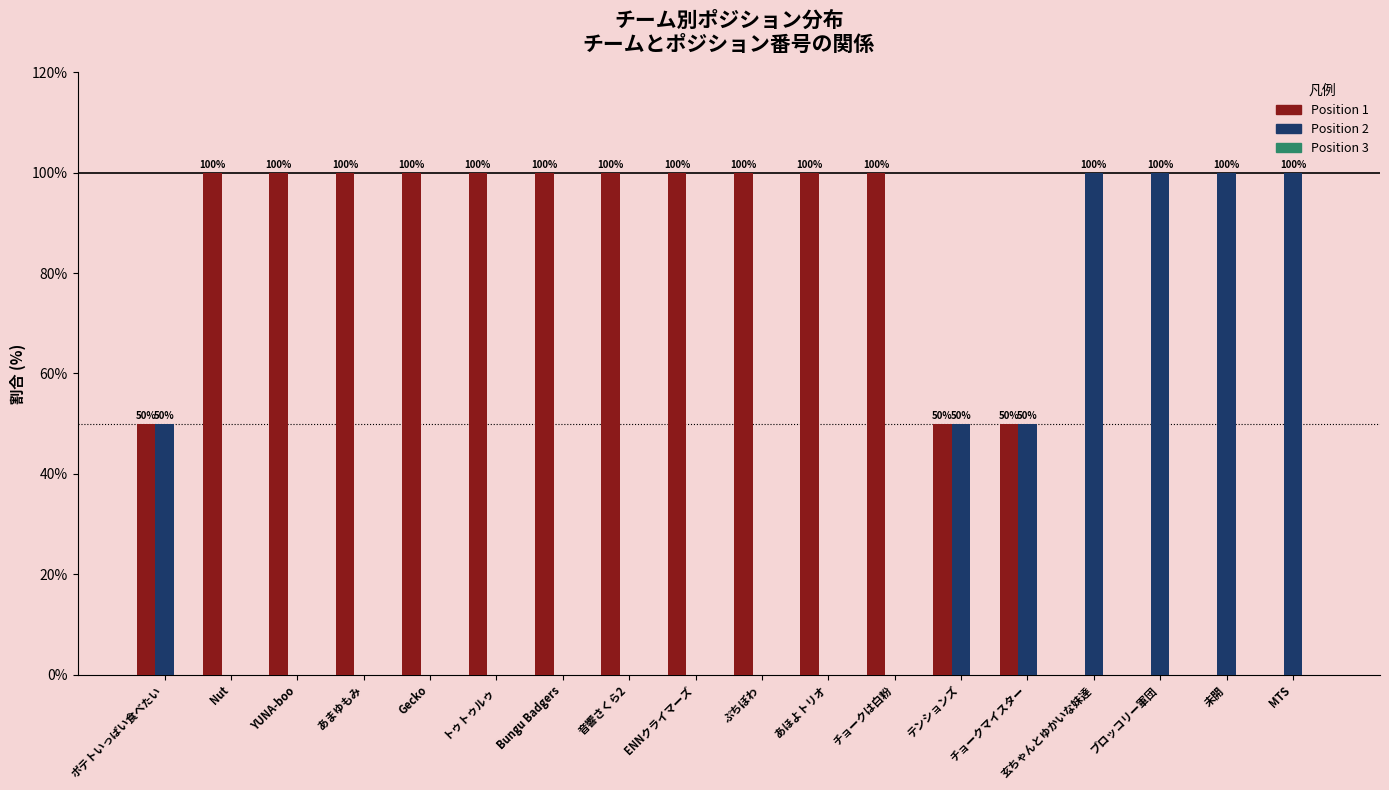

Which series has the largest total across all categories?

Position 1